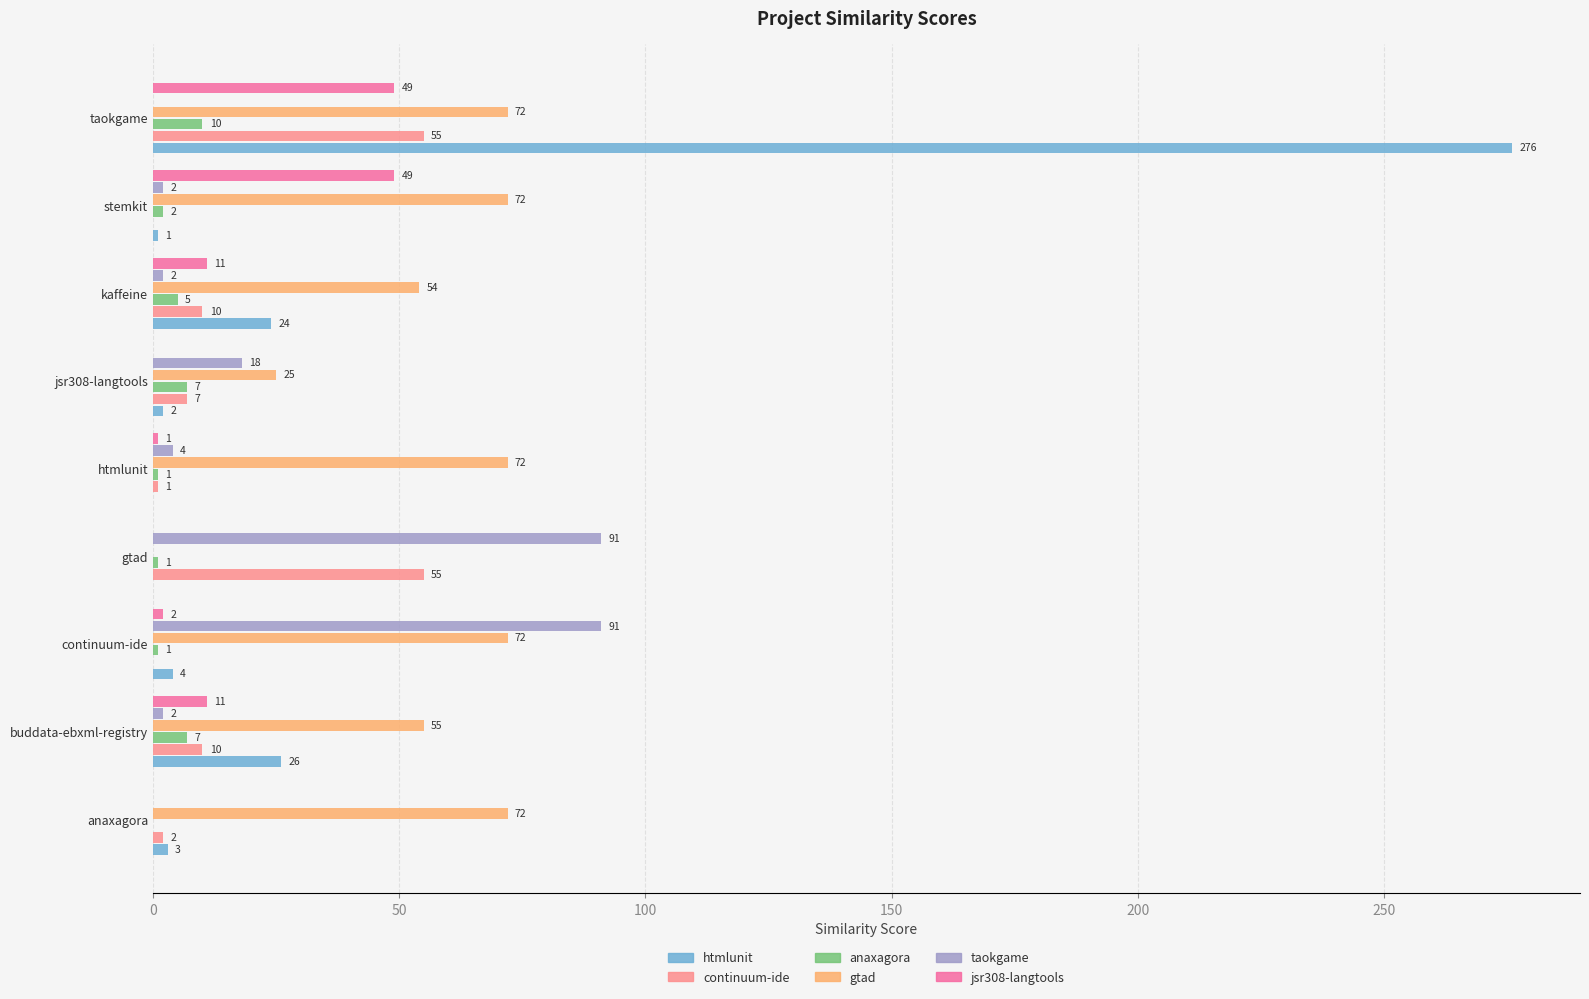

Count the number of categories in the chart.

9